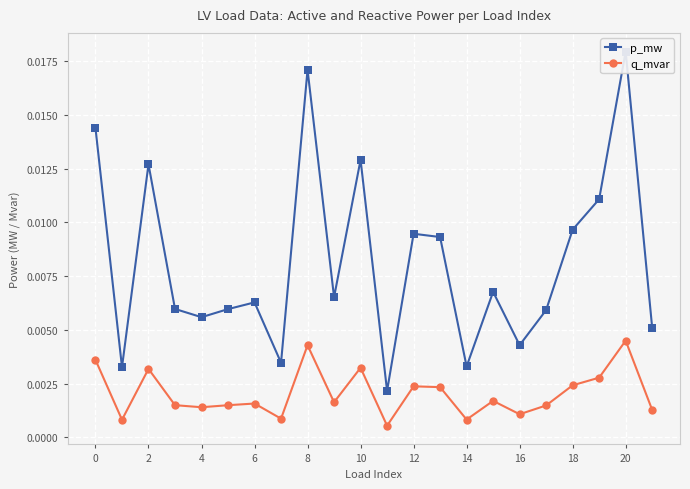

Which category has the highest value across all series?

20